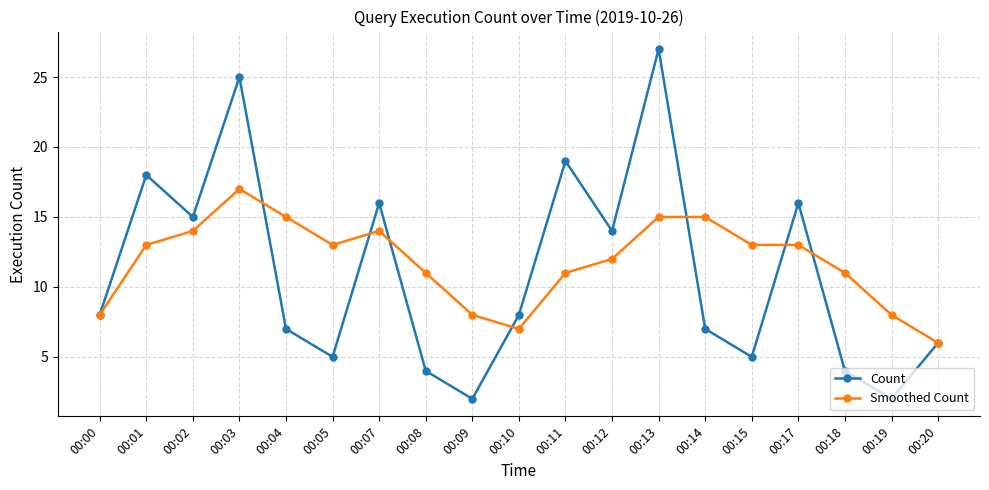

Reading left to right, list all the values displayed in this chart.

Count: 8	18	15	25	7	5	16	4	2	8	19	14	27	7	5	16	4	2	6
Smoothed Count: 8	13	14	17	15	13	14	11	8	7	11	12	15	15	13	13	11	8	6